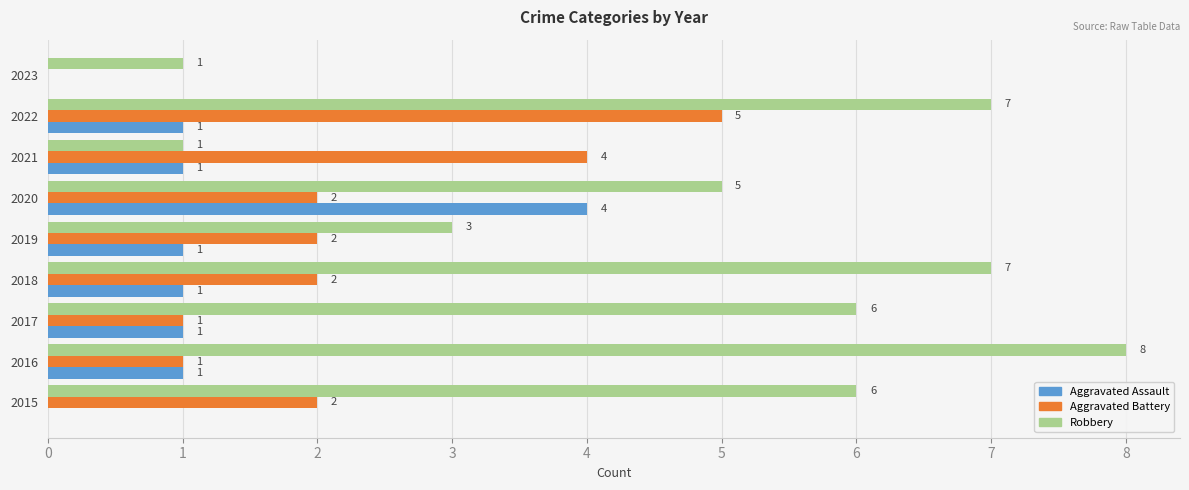

Count the Aggravated Battery values in the range 1 to 2.

6